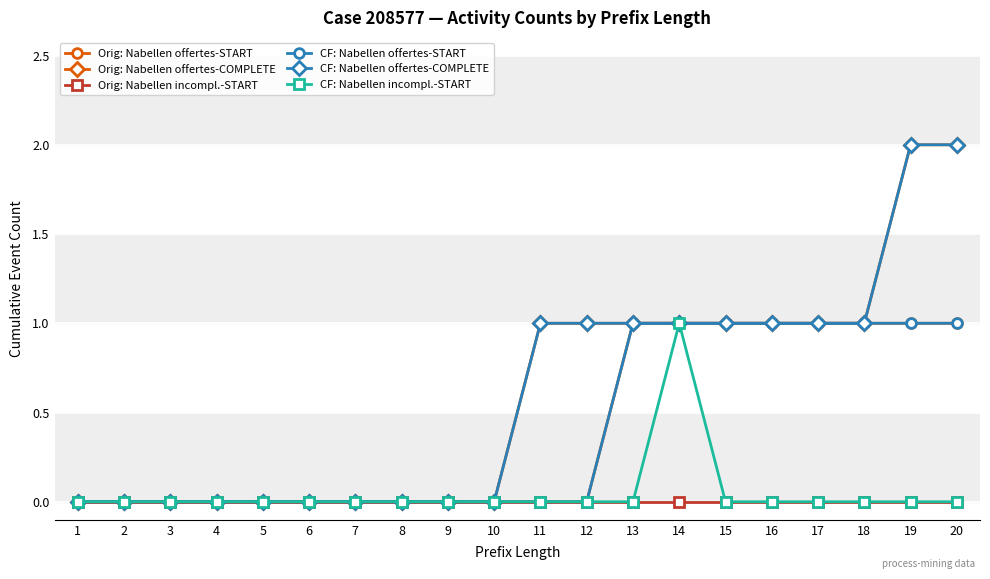

Is this an area chart (filled region under the line)?

No